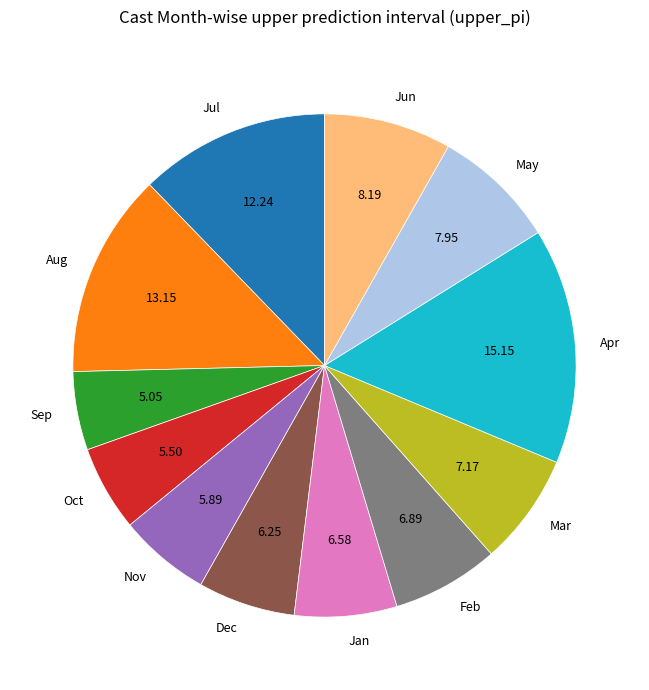

Does Aug represent more than half of the total?

No